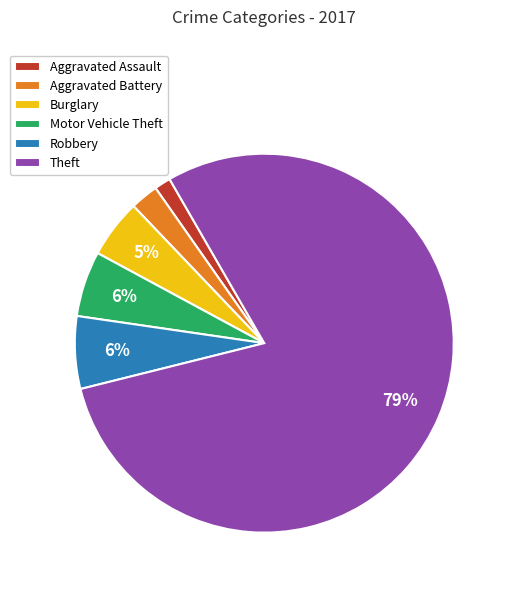

Does Robbery represent more than half of the total?

No